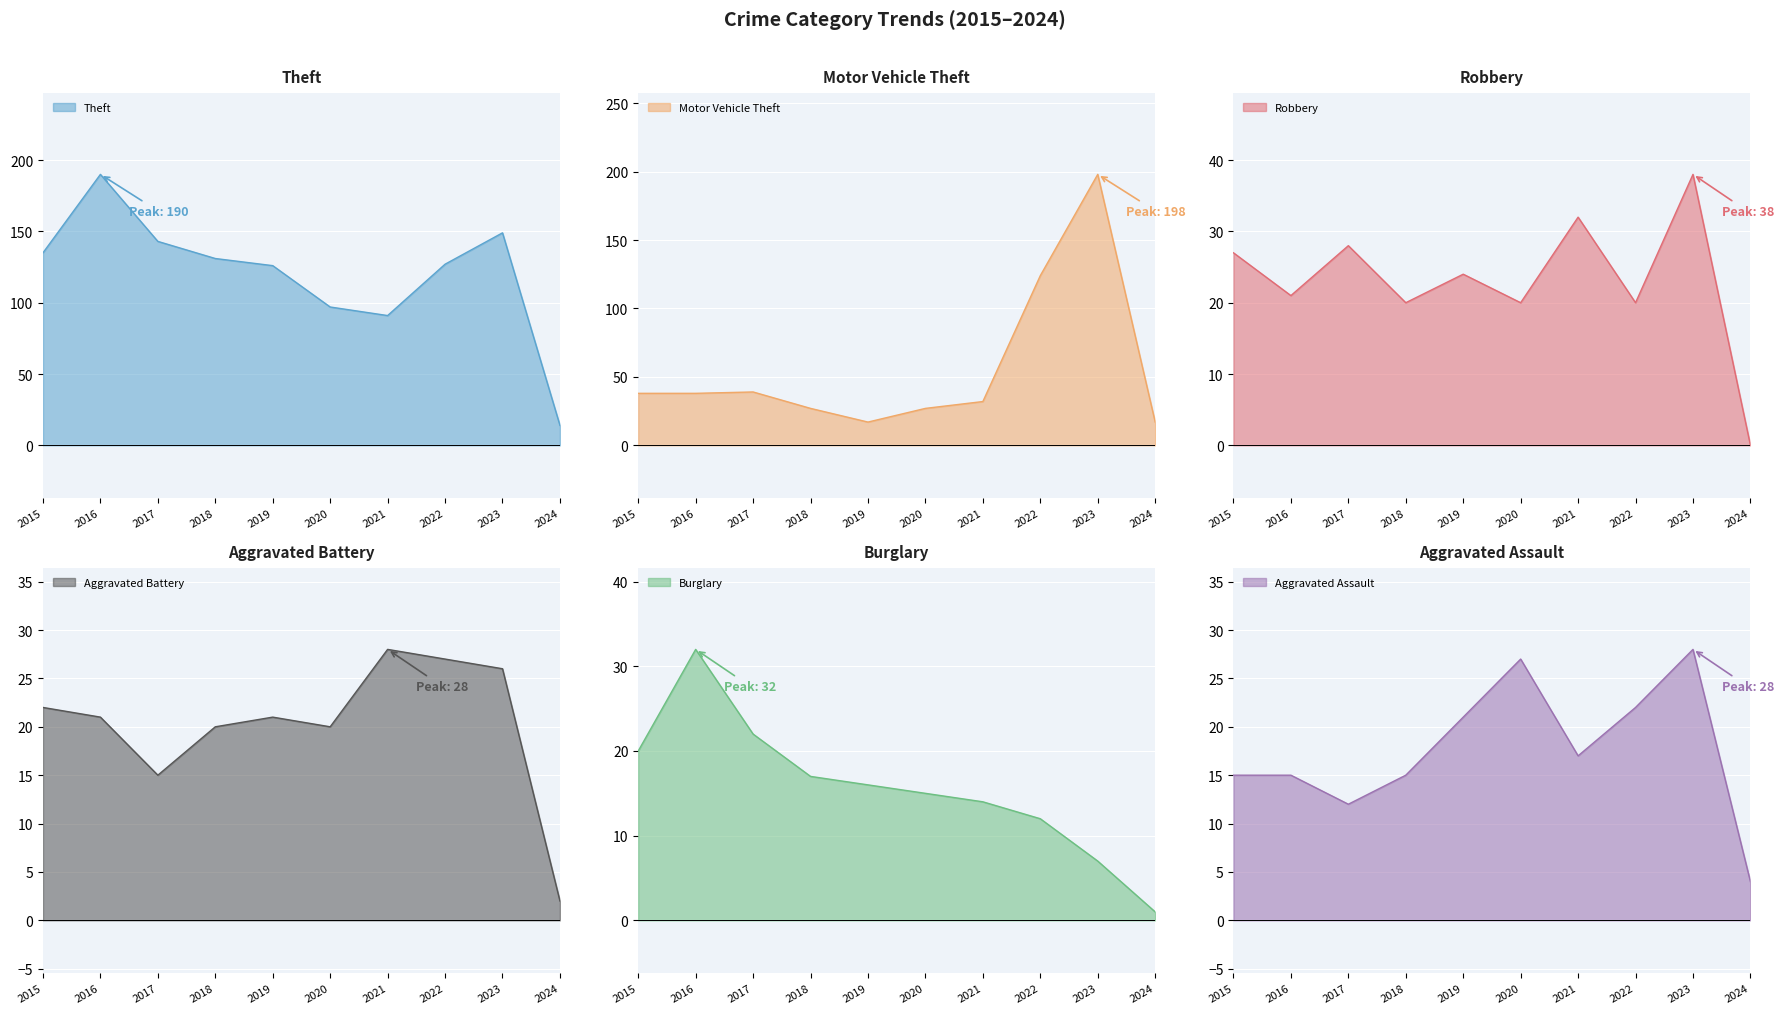

Reading left to right, what are all the values shown in this chart?

Theft: 135	190	143	131	126	97	91	127	149	14
Motor Vehicle Theft: 38	38	39	27	17	27	32	124	198	17
Robbery: 27	21	28	20	24	20	32	20	38	0
Aggravated Battery: 22	21	15	20	21	20	28	27	26	2
Burglary: 20	32	22	17	16	15	14	12	7	1
Aggravated Assault: 15	15	12	15	21	27	17	22	28	4